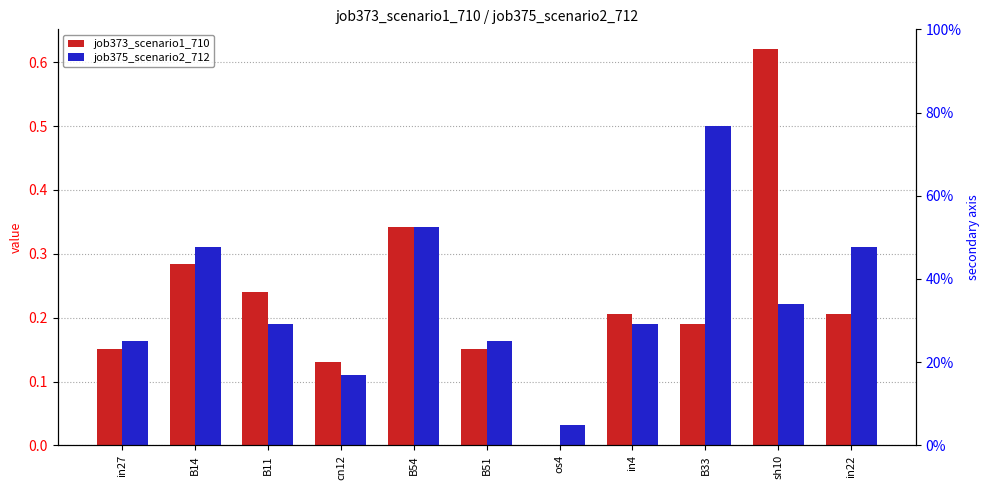

How many bars are there in each group?

2